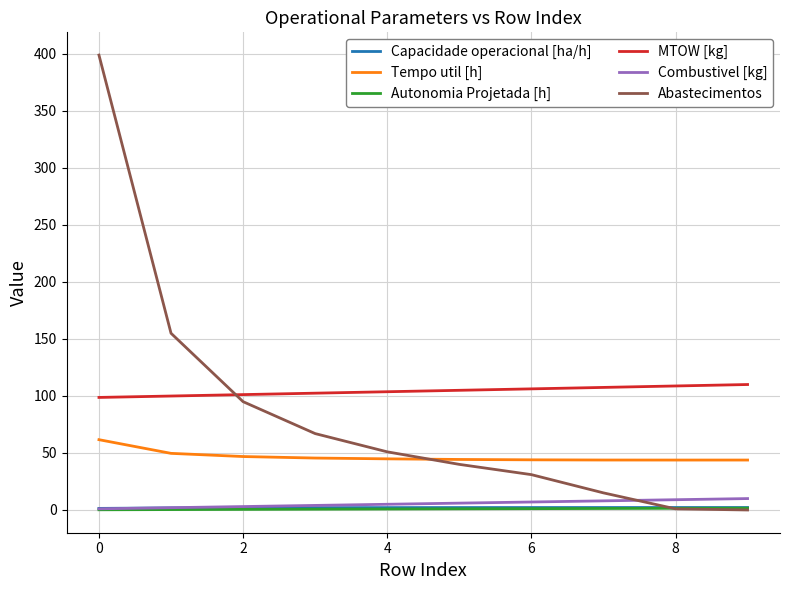

Which series has the largest range (max minus min)?

Abastecimentos